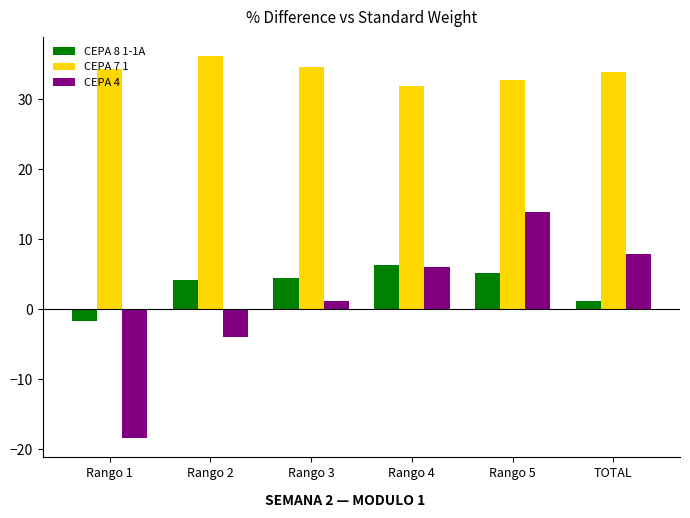

What is the greatest value displayed?

36.1